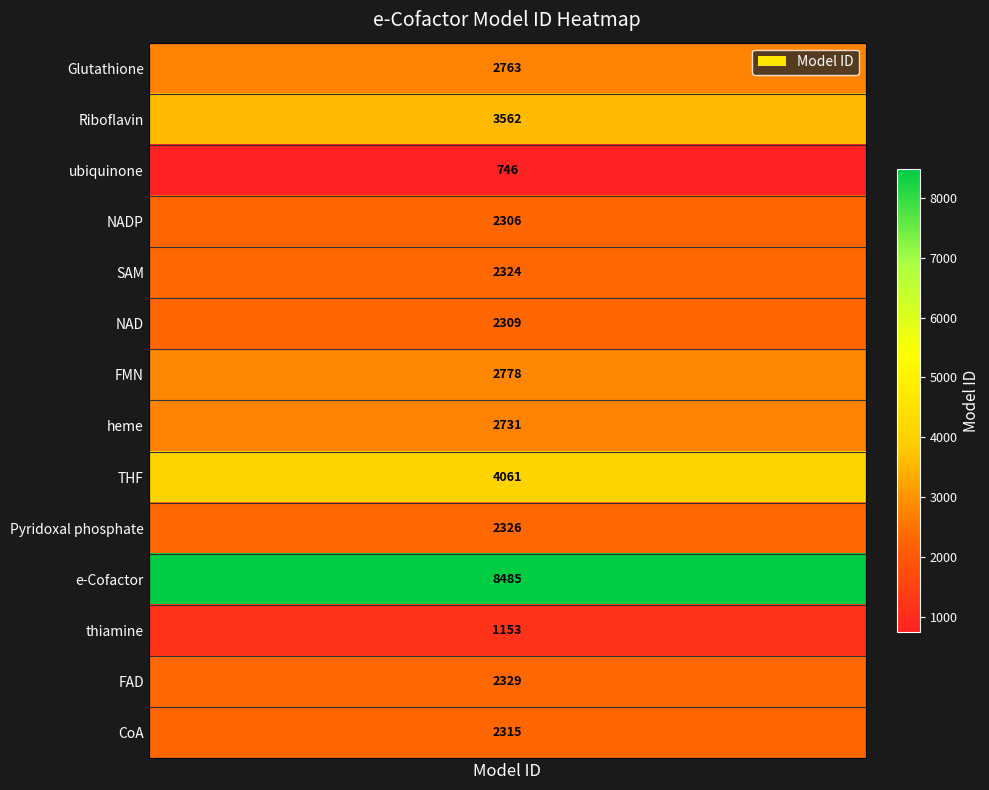

Between e-Cofactor and CoA, which is larger?

e-Cofactor